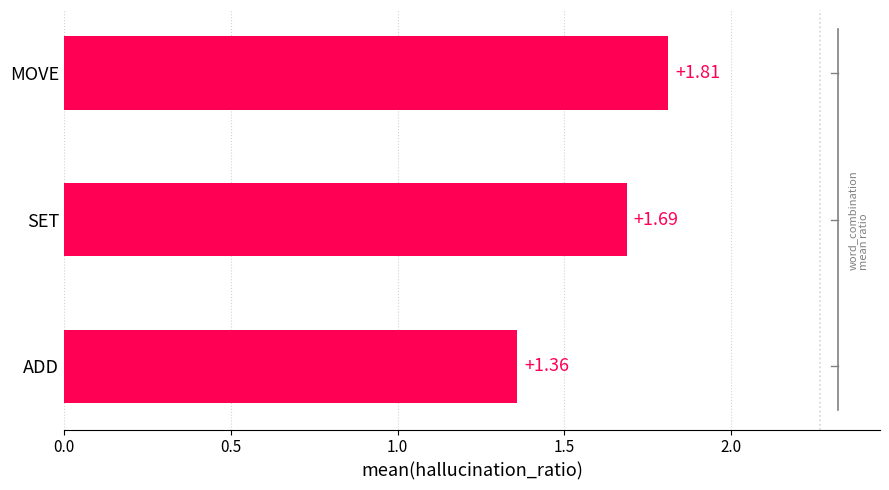

Rank the categories by value from highest to lowest.

MOVE, SET, ADD